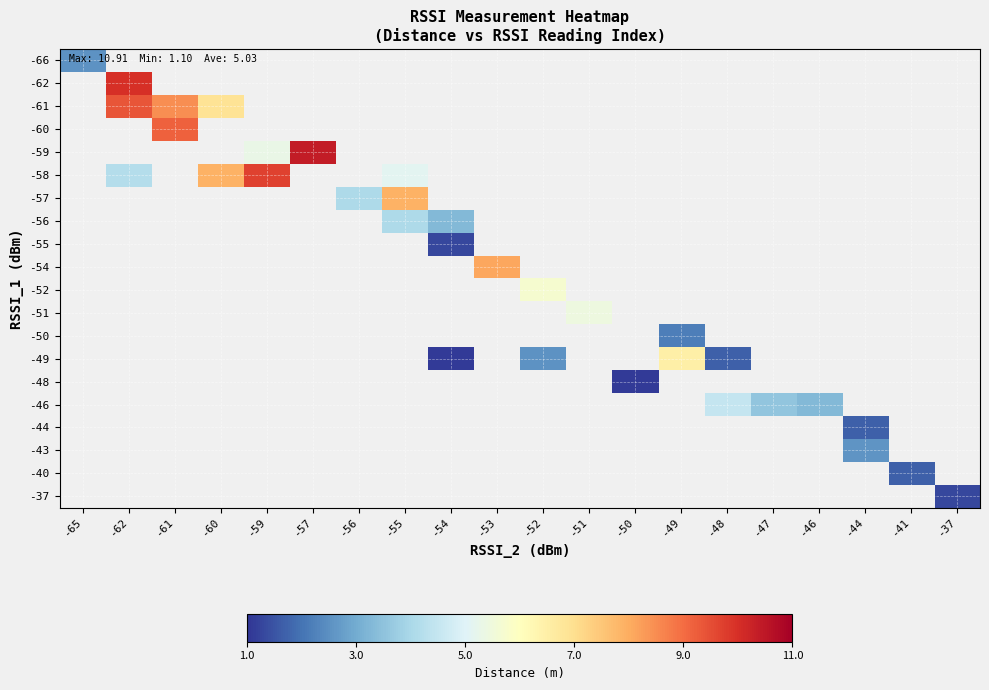

Which has a higher value, -50 or -59?

-59